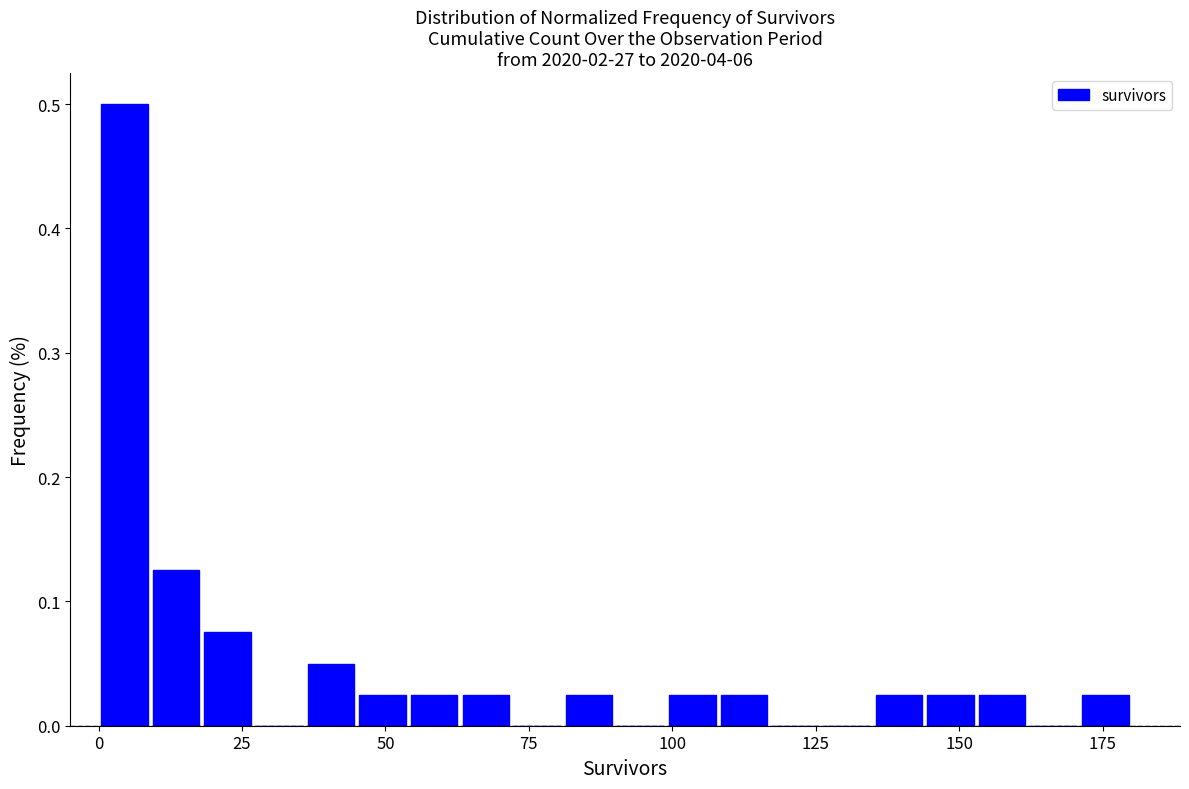

Around what value on the x-axis is the tallest bar? Give the approximate position of its centre, as read against the axis.

5